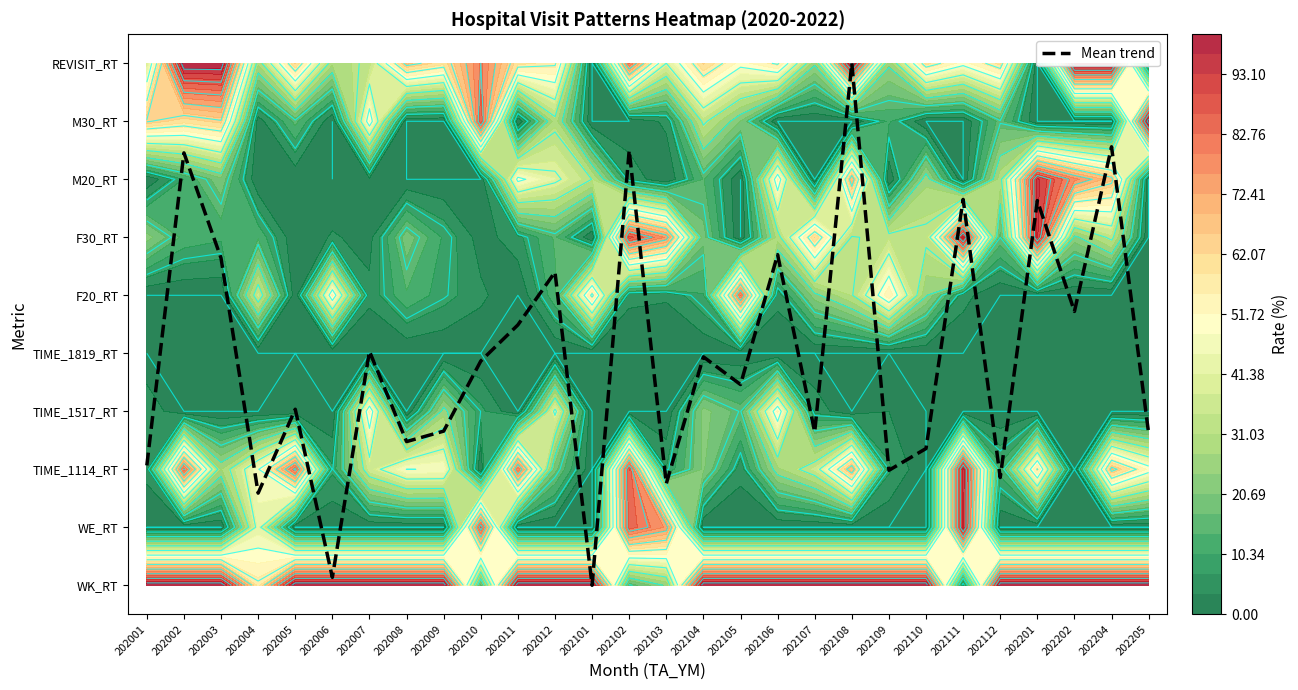

Which has a higher value, 202010 or 202104?

202104